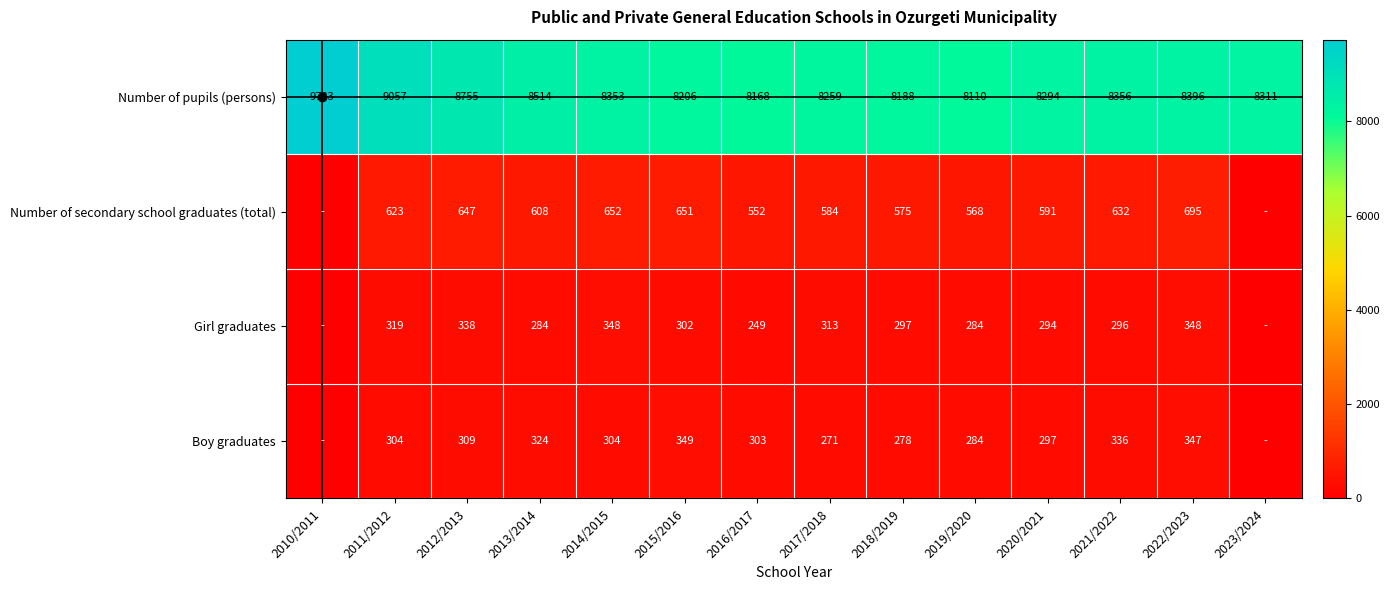

What is the total value across all series at 2013/2014?

9730